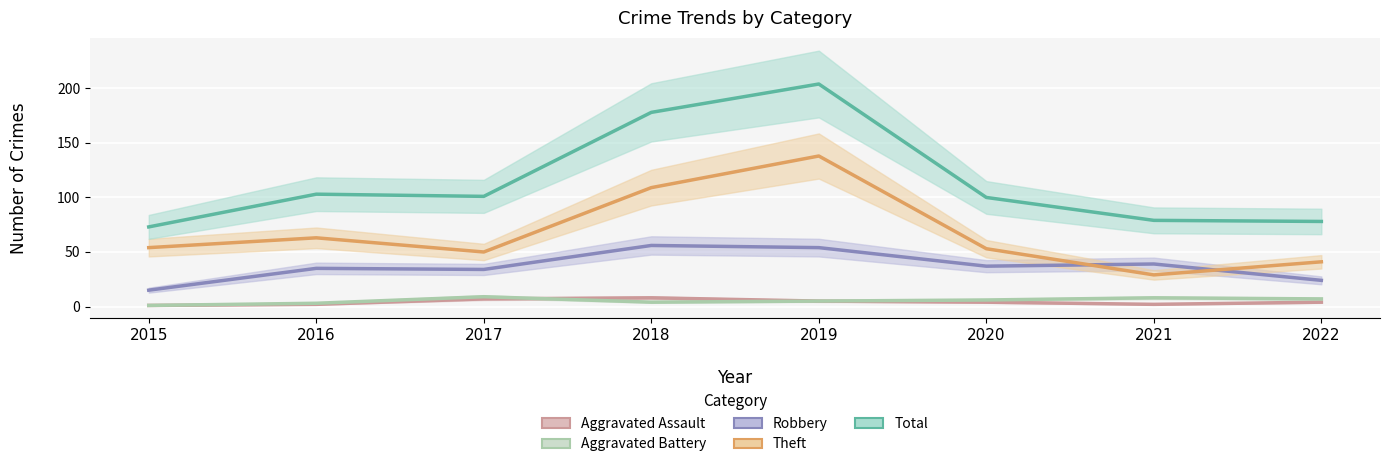

What is the maximum value shown in the chart?

204